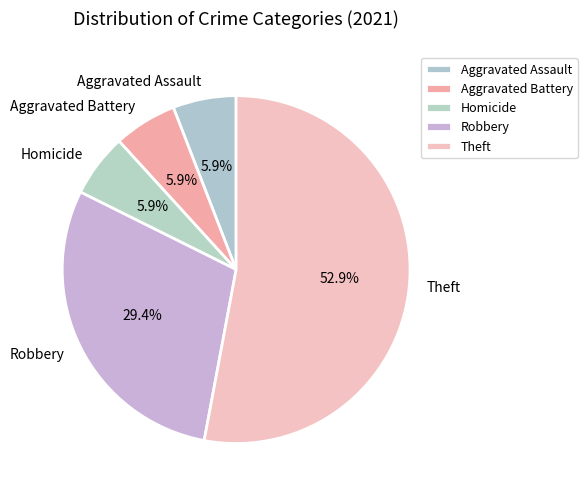

Count the number of slices in the pie.

5